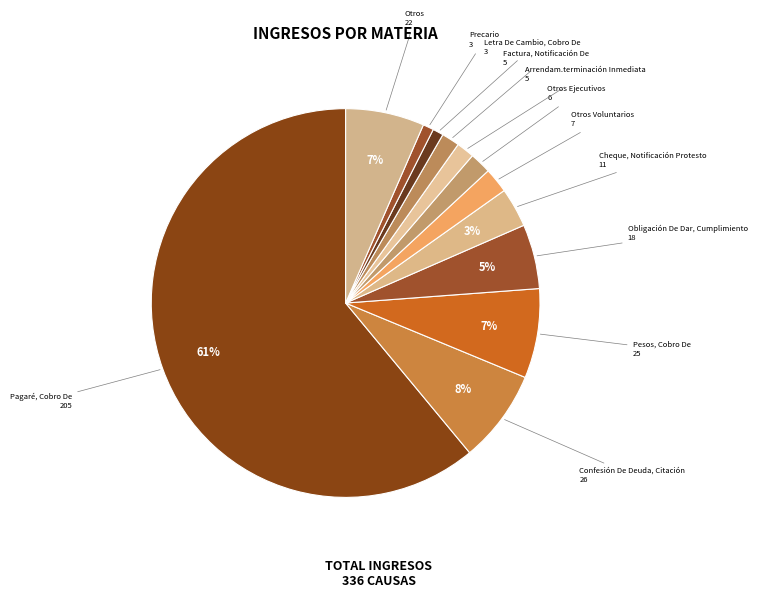

To the nearest percent, what is the difference between the largest and smallest slice percentages?

60%